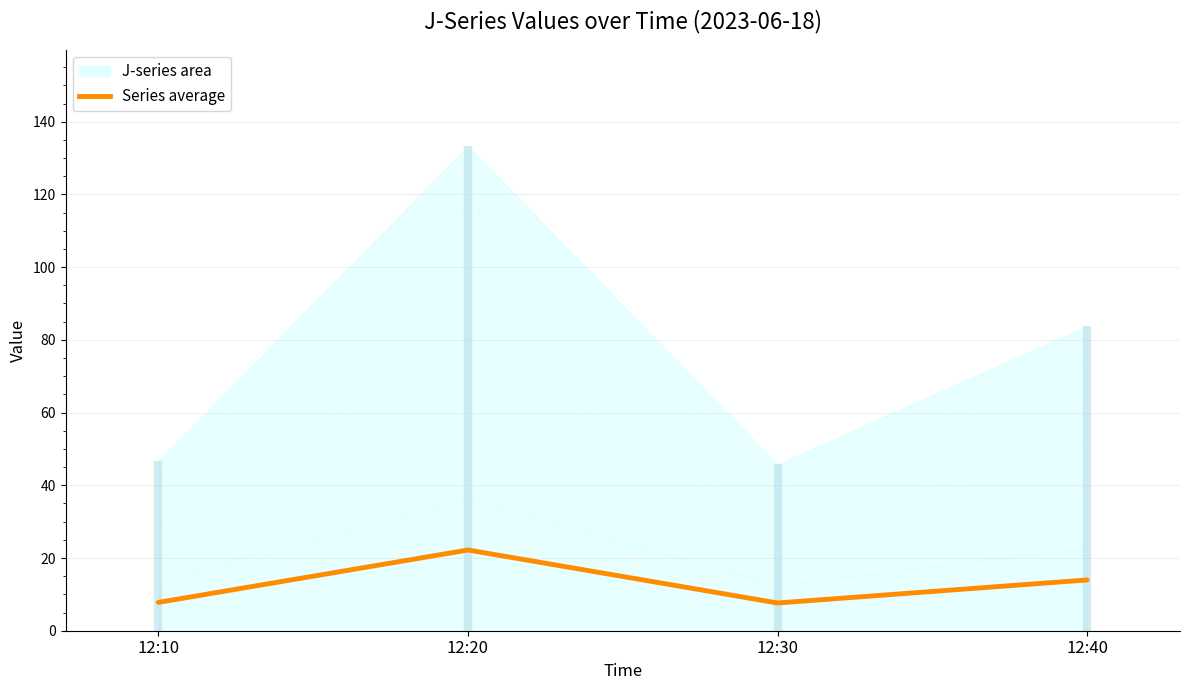

List the labels in order of value, smallest first.

12:30, 12:10, 12:40, 12:20